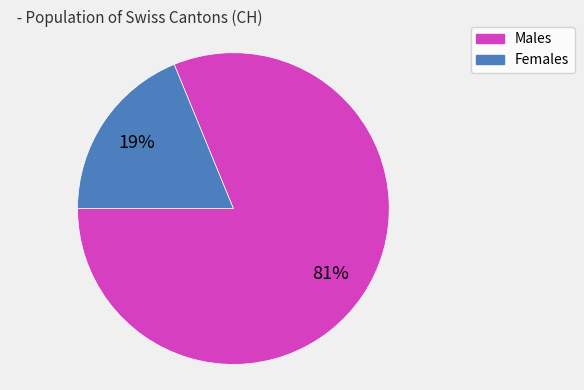

Is there a majority slice in this chart?

Yes